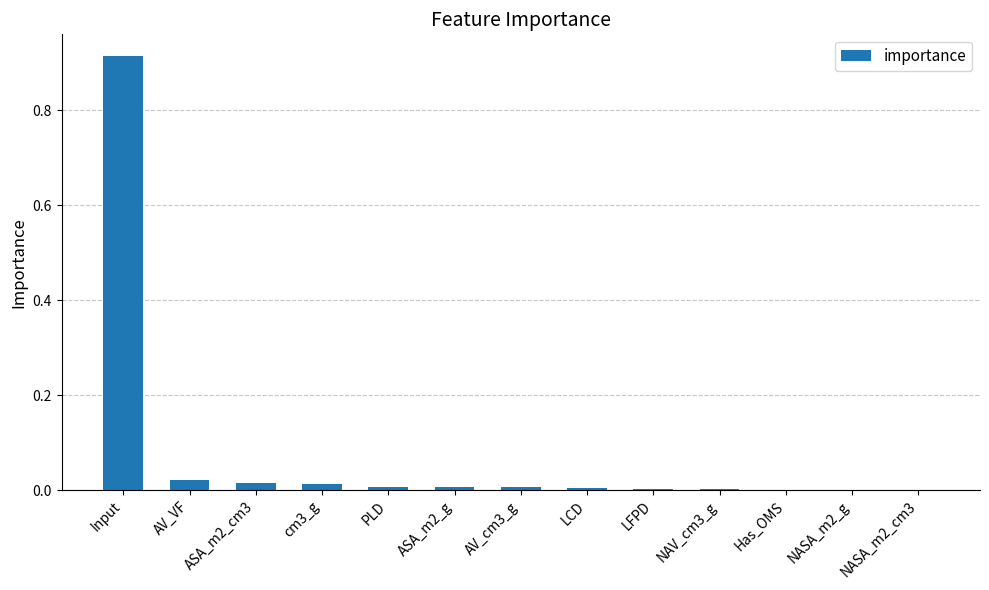

What is the sum of all values?

1.0